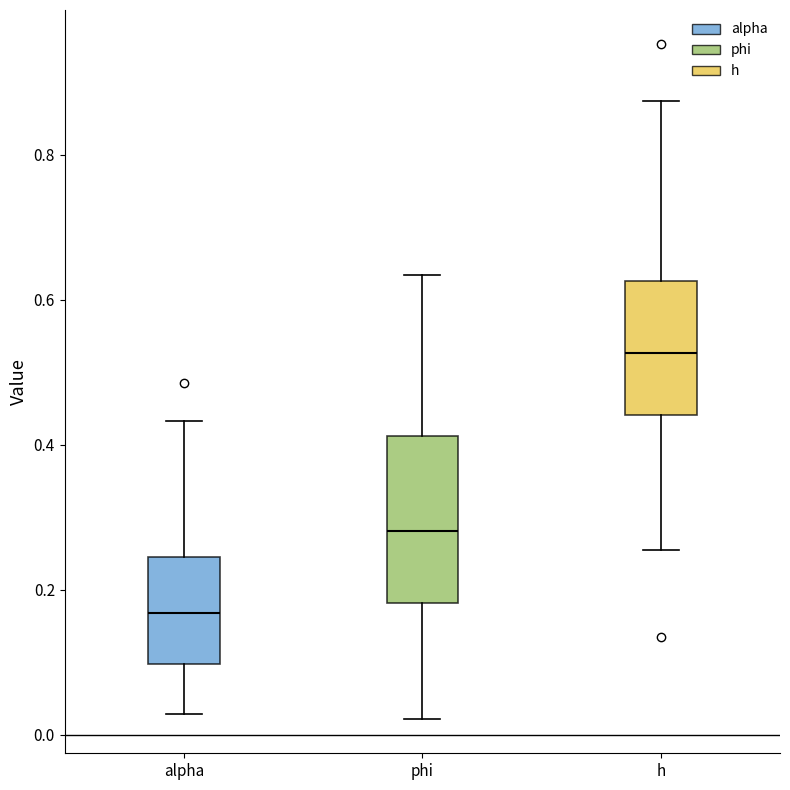

Where is the upper edge of the box for alpha on the y-axis? The values are not printed on the chart, so give them approximately, as read against the axis.

0.24